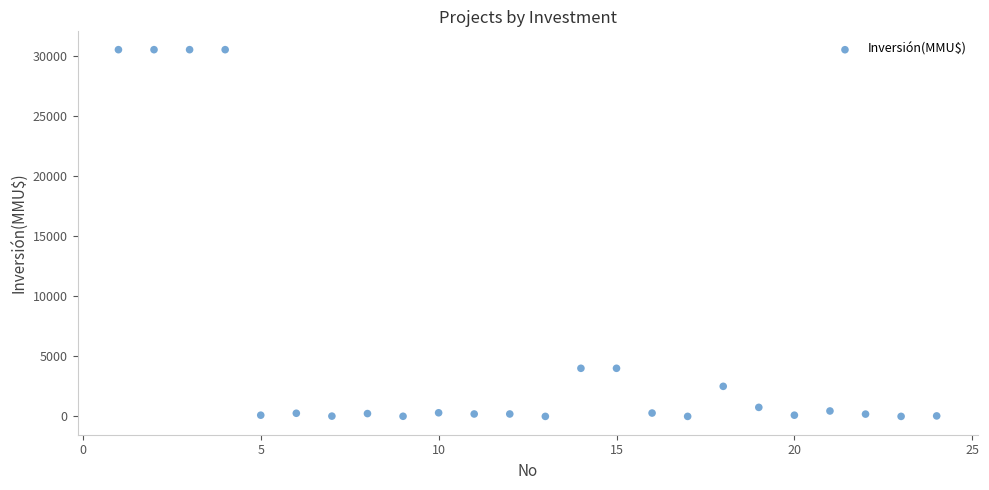

What is the range of Y values (max minus min)?

30500